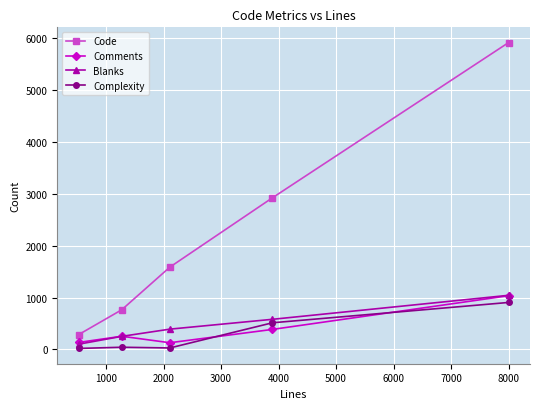

Which series has the largest total across all categories?

Code